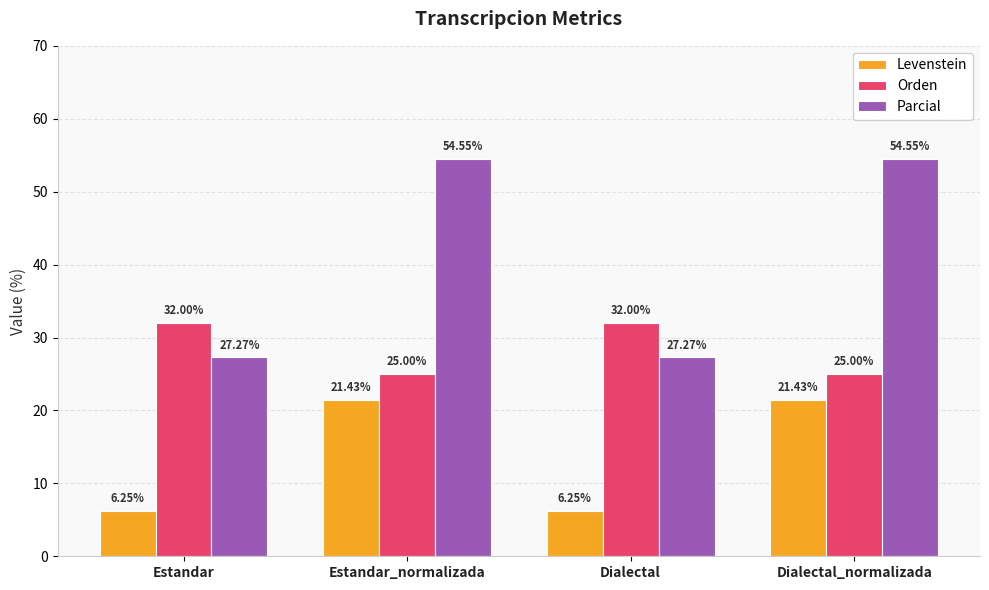

How many bars are there in each group?

3